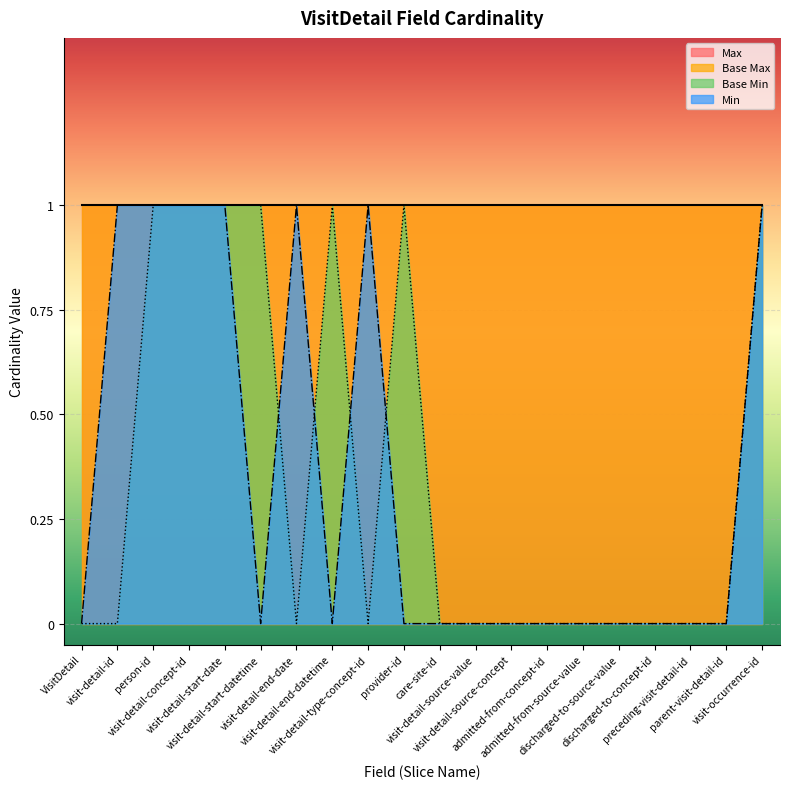

Does the chart display data point markers on the line(s)?

No